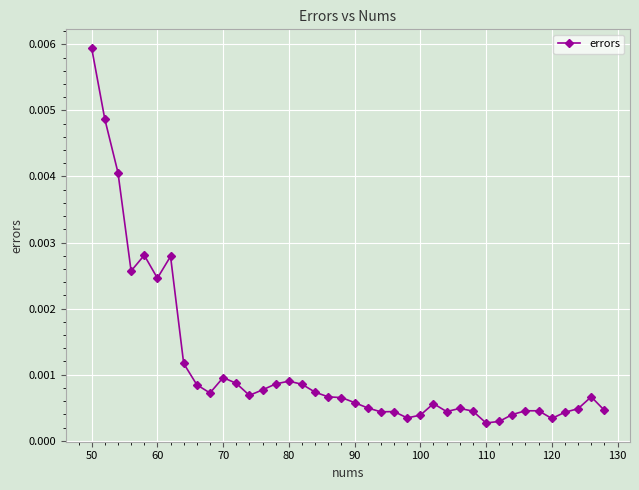

Which category has the highest value across all series?

50